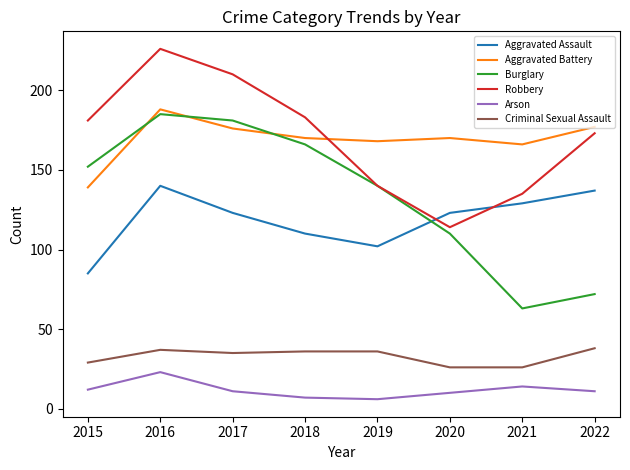

What is the approximate value of Aggravated Battery at 2021?

166